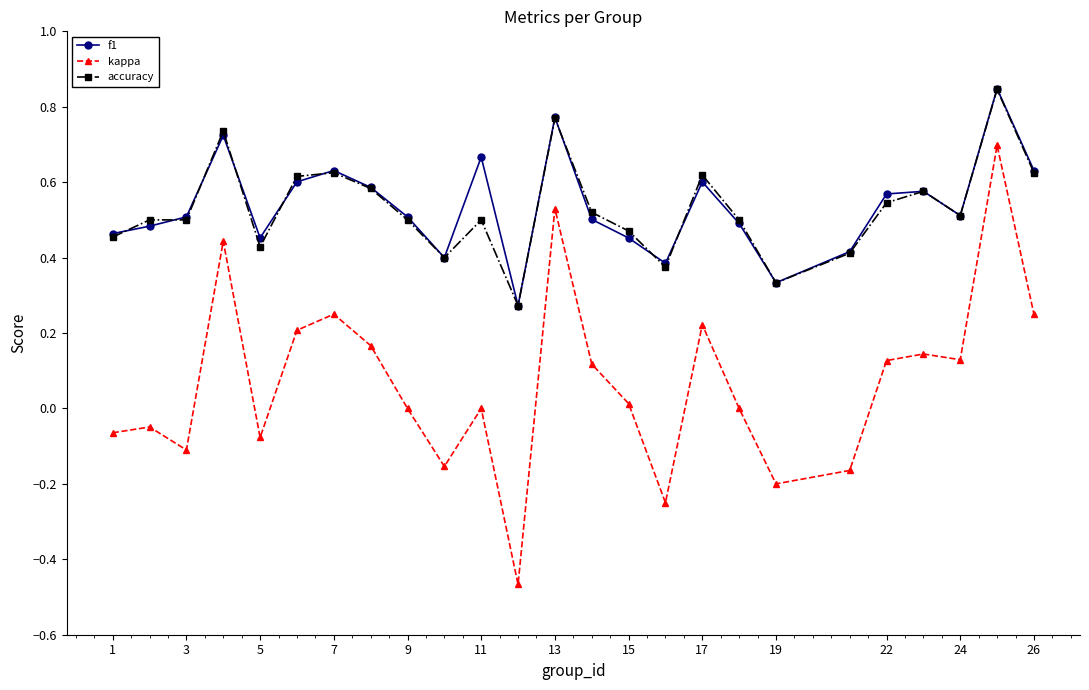

True or false: f1 has more than 1 points higher than both neighbors.

True